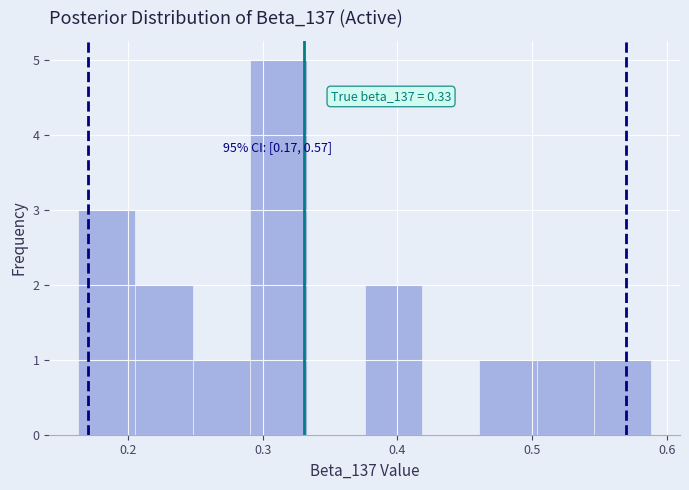

Over which range of the x-axis is the bar tallest?

0.29 to 0.33